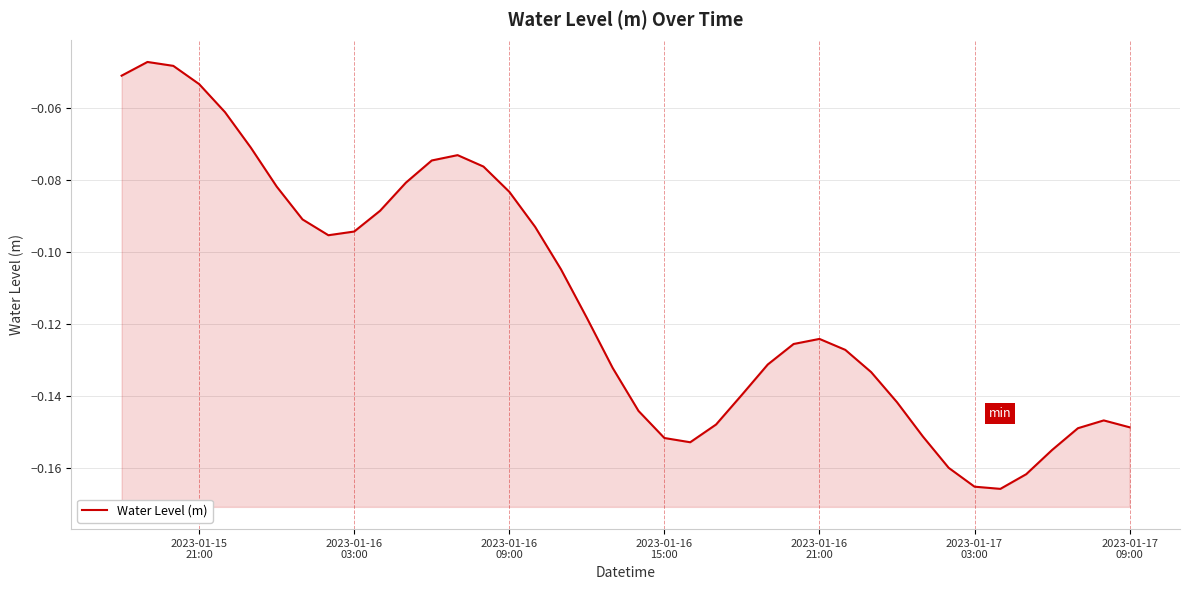

What position from the right is 2023-01-16 09:00?

25